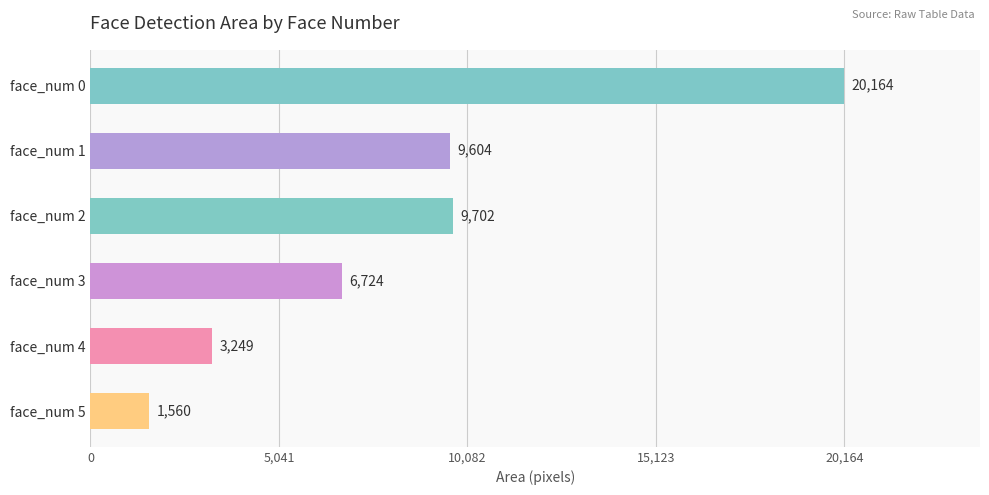

Rank the categories by value from highest to lowest.

face_num 0, face_num 2, face_num 1, face_num 3, face_num 4, face_num 5